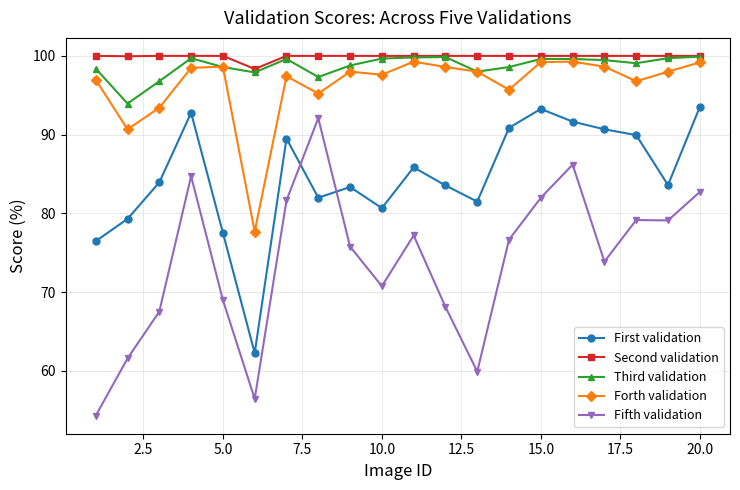

True or false: Fifth validation and Third validation intersect in this chart.

False